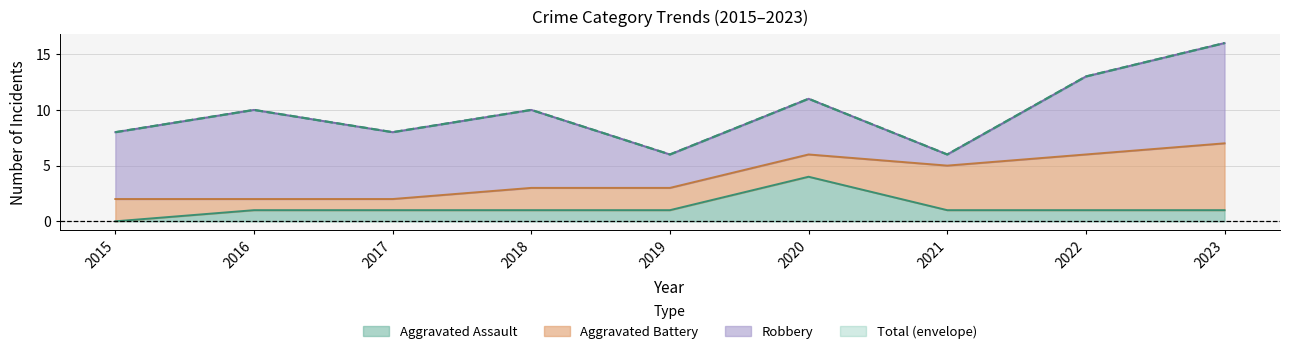

True or false: Aggravated Assault has a value of 2 at 2021.

False